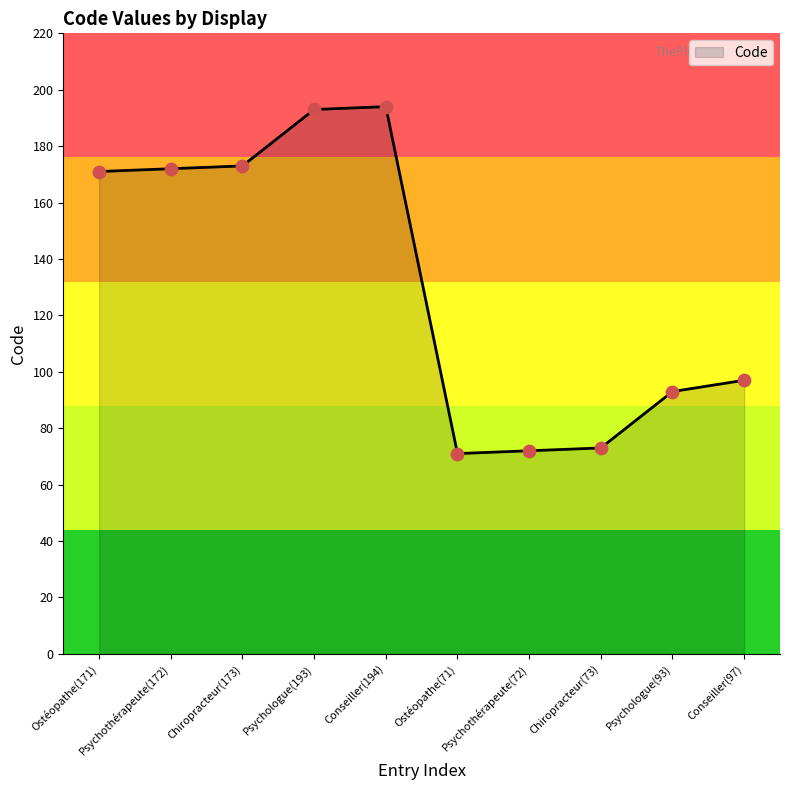

Approximately how many times larger is the value at Psychologue(193) compared to Ostéopathe(171)?

1.1